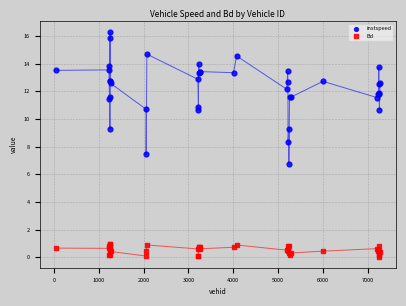

Which series reaches the maximum Y coordinate?

instspeed